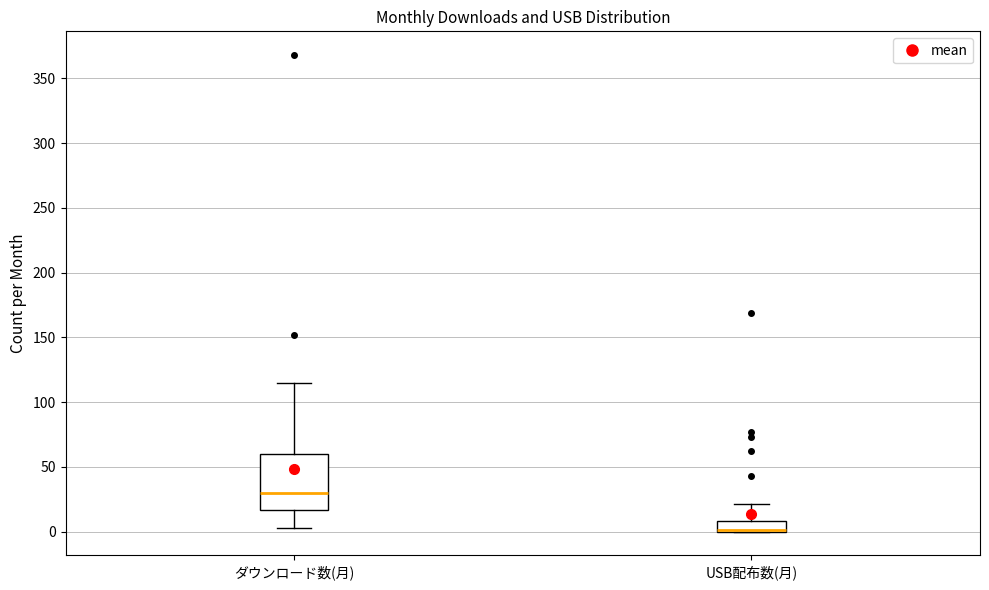

Which box is the tallest, from its lower edge to its upper edge?

ダウンロード数(月)